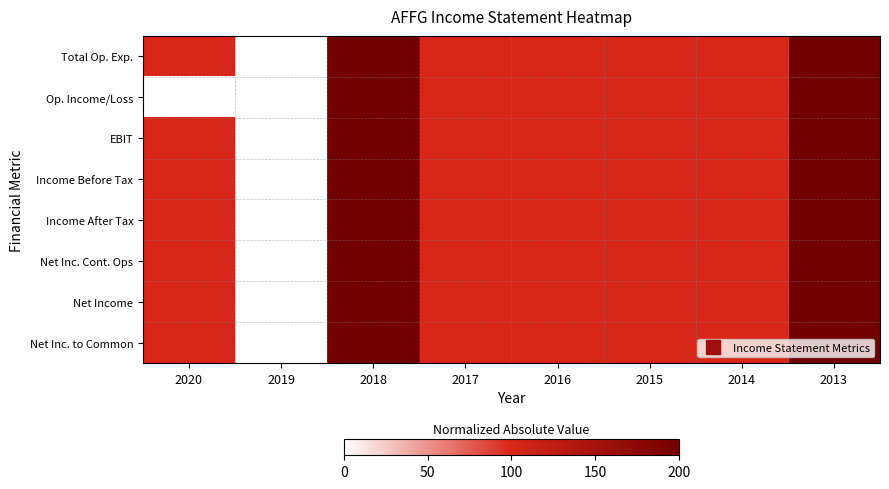

Reading left to right, transcribe all the data shown in this chart.

Total Op. Exp.: 2020=0.5	2019=0.0	2018=1.0	2017=0.5	2016=0.5	2015=0.5	2014=0.5	2013=1.0
Op. Income/Loss: 2020=0.0	2019=0.0	2018=1.0	2017=0.5	2016=0.5	2015=0.5	2014=0.5	2013=1.0
EBIT: 2020=0.5	2019=0.0	2018=1.0	2017=0.5	2016=0.5	2015=0.5	2014=0.5	2013=1.0
Income Before Tax: 2020=0.5	2019=0.0	2018=1.0	2017=0.5	2016=0.5	2015=0.5	2014=0.5	2013=1.0
Income After Tax: 2020=0.5	2019=0.0	2018=1.0	2017=0.5	2016=0.5	2015=0.5	2014=0.5	2013=1.0
Net Inc. Cont. Ops: 2020=0.5	2019=0.0	2018=1.0	2017=0.5	2016=0.5	2015=0.5	2014=0.5	2013=1.0
Net Income: 2020=0.5	2019=0.0	2018=1.0	2017=0.5	2016=0.5	2015=0.5	2014=0.5	2013=1.0
Net Inc. to Common: 2020=0.5	2019=0.0	2018=1.0	2017=0.5	2016=0.5	2015=0.5	2014=0.5	2013=1.0